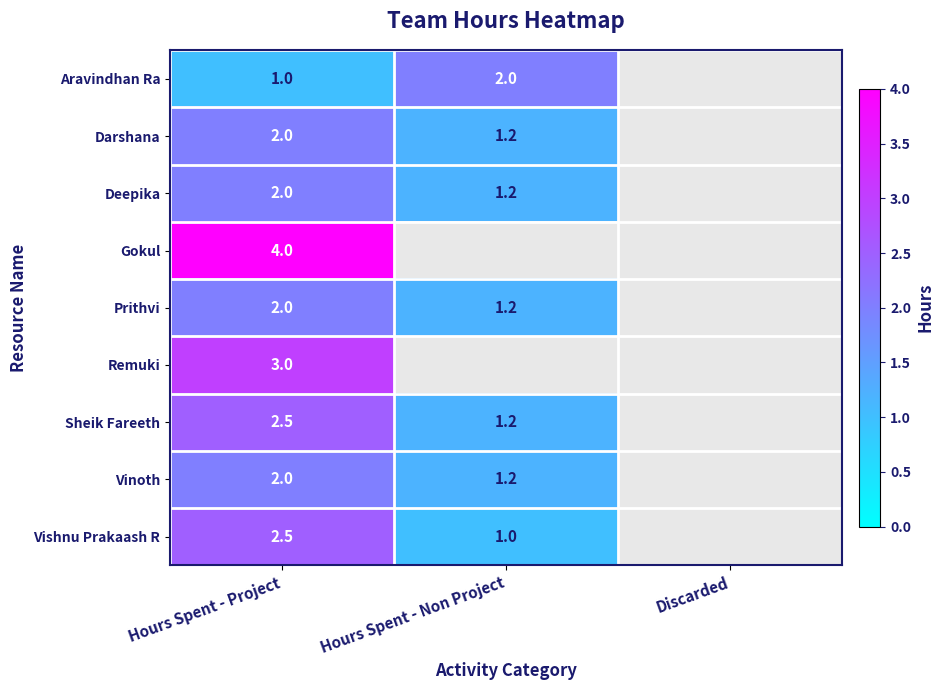

The value of Vishnu Prakaash R at Hours Spent - Non Project is 1.0. True or false?

True